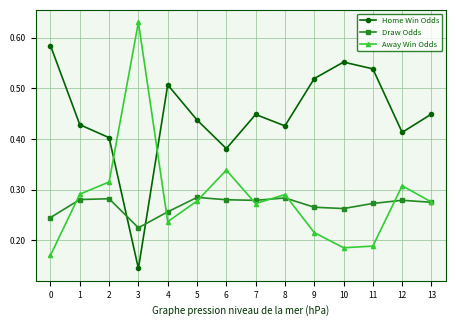

Which label corresponds to the smallest value in the chart?

3